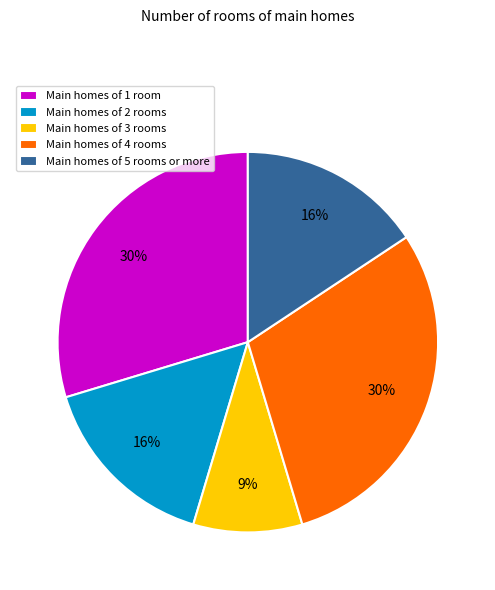

What percentage is the Main homes of 4 rooms slice, to the nearest percent?

30%